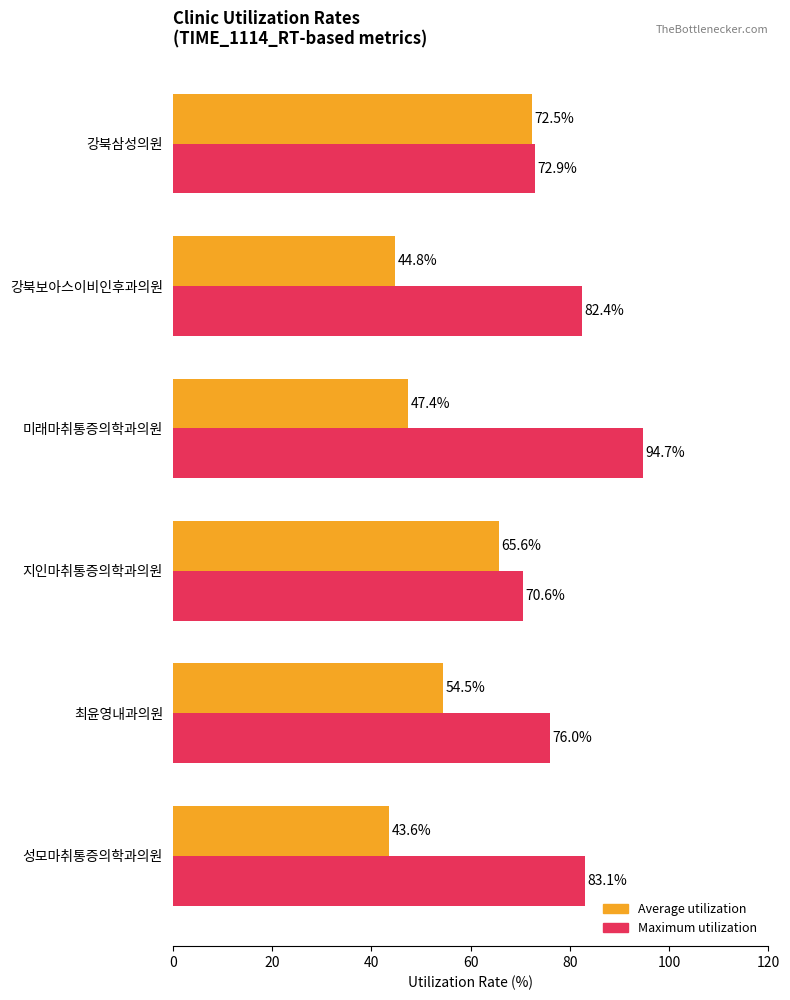

What is the maximum value shown in the chart?

94.7